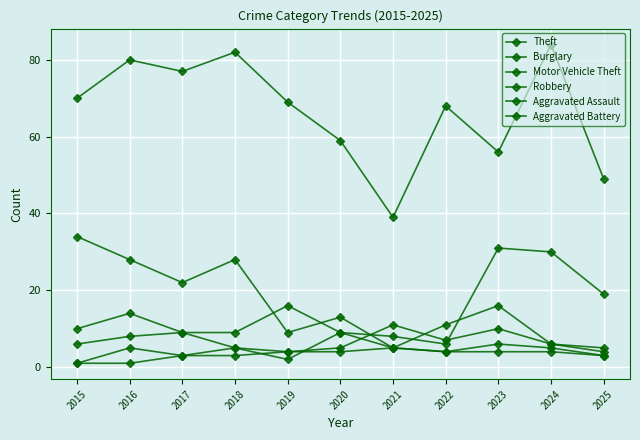

Which series has the largest range (max minus min)?

Theft